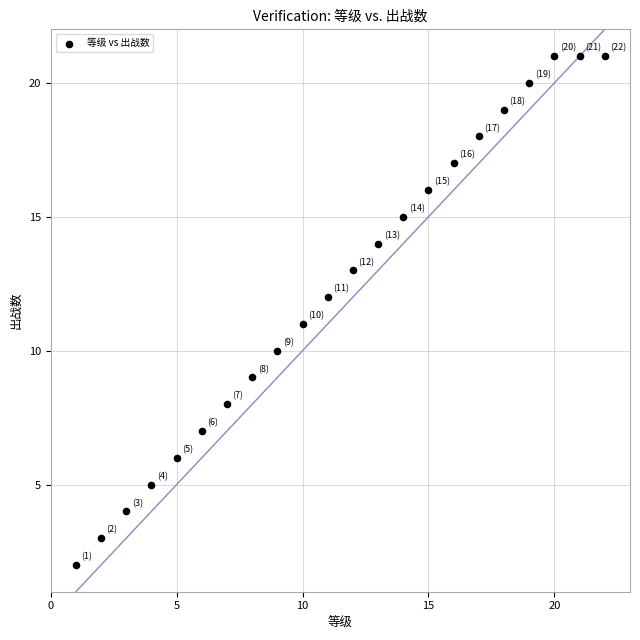

What is the range of X values (max minus min)?

21